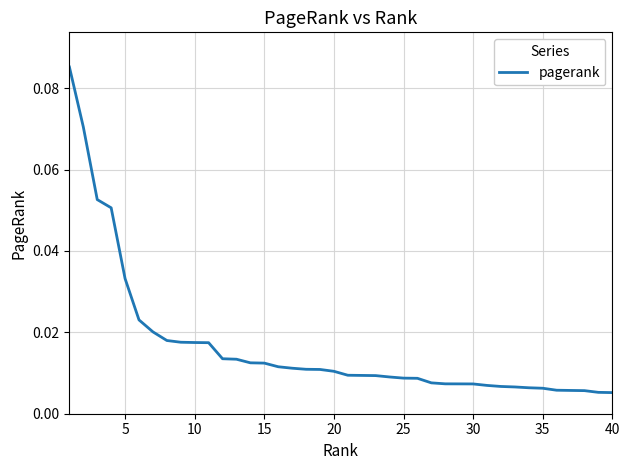

How many categories are shown in the chart?

40